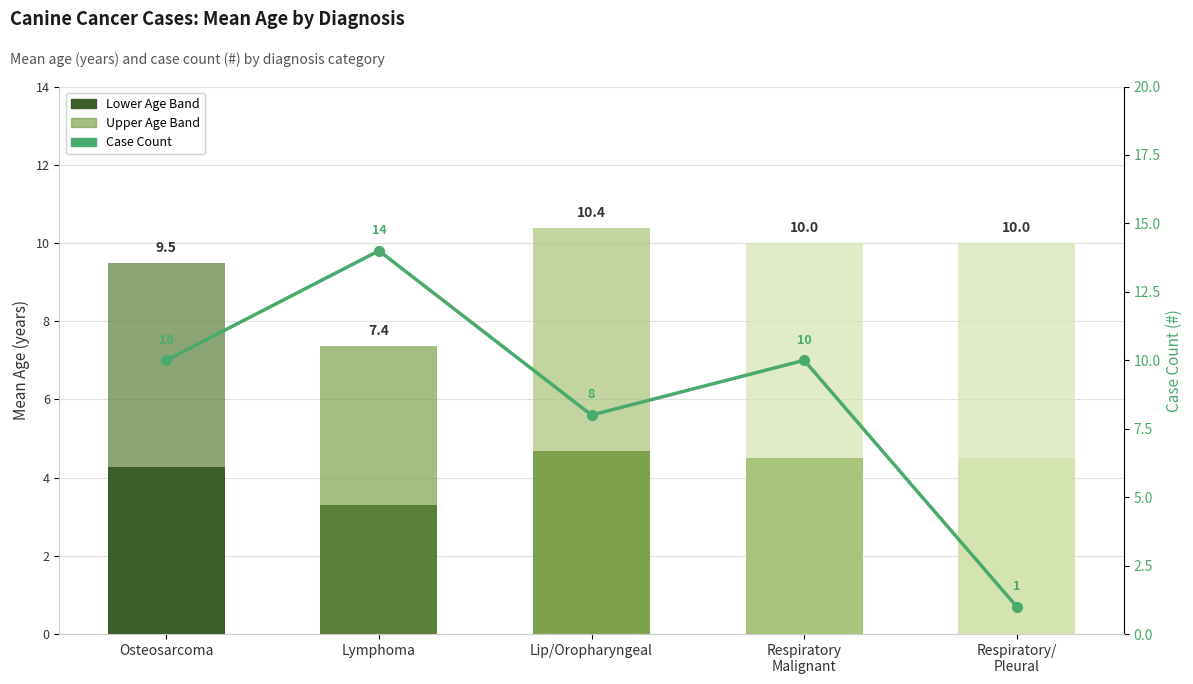

Reading left to right, list all the values displayed in this chart.

10	14	8	10	1